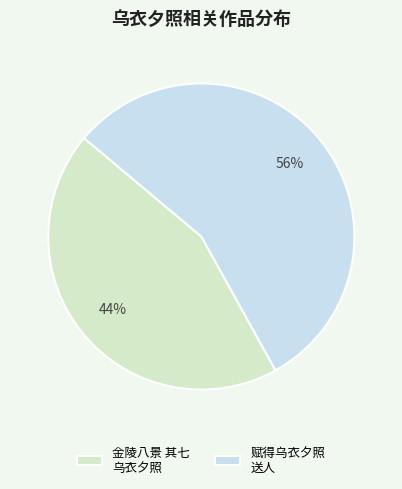

How many segments does this pie chart have?

2